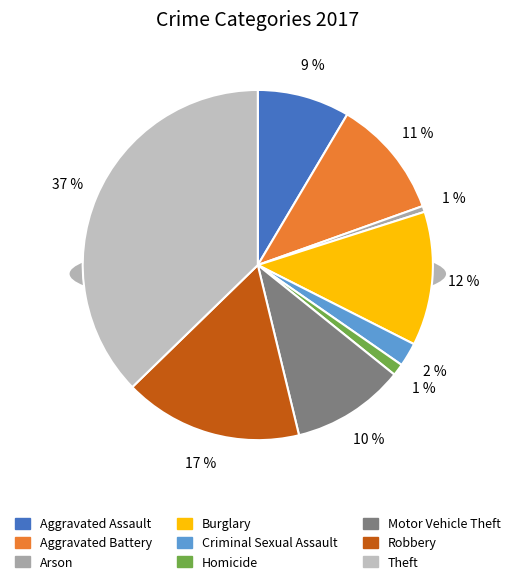

Between Arson and Criminal Sexual Assault, which is larger?

Criminal Sexual Assault